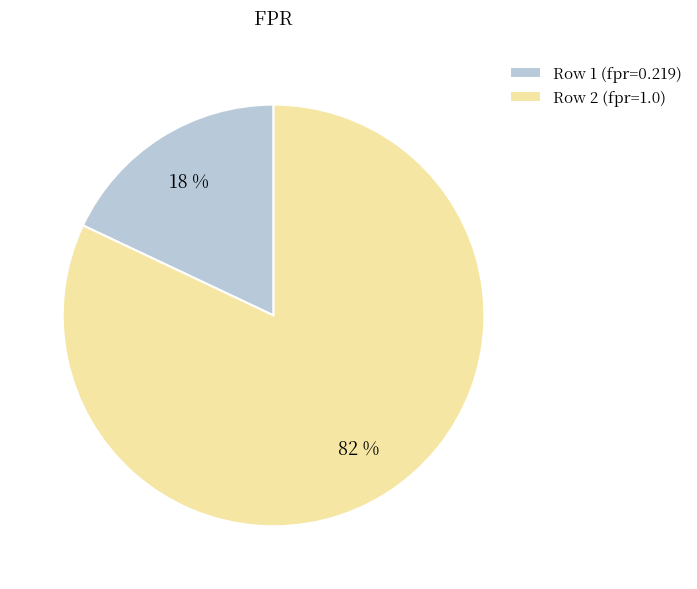

To the nearest percent, what is the difference between the largest and smallest slice percentages?

64%